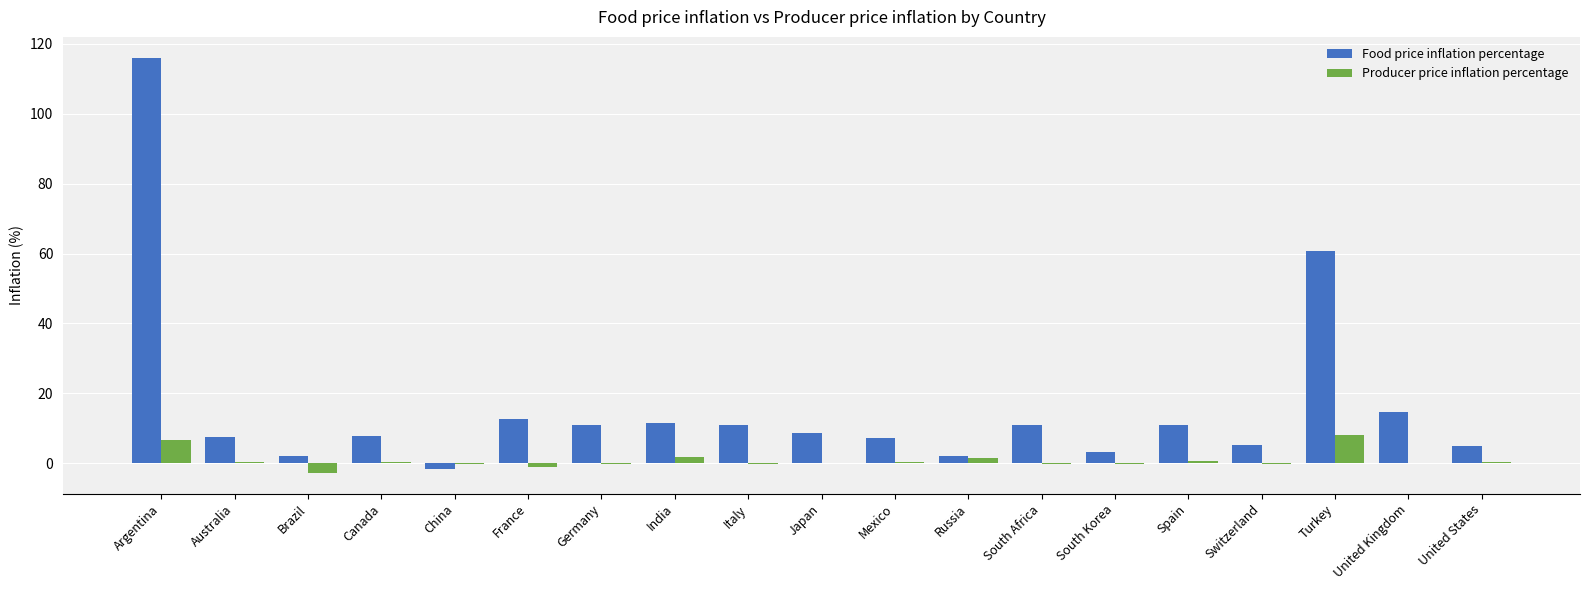

At which category is the sum across all series the highest?

Argentina